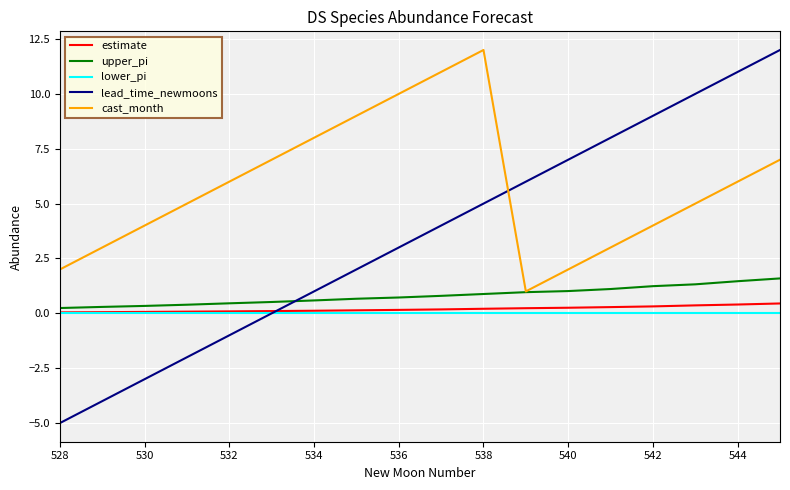

What is the minimum value shown in the chart?

-5.0